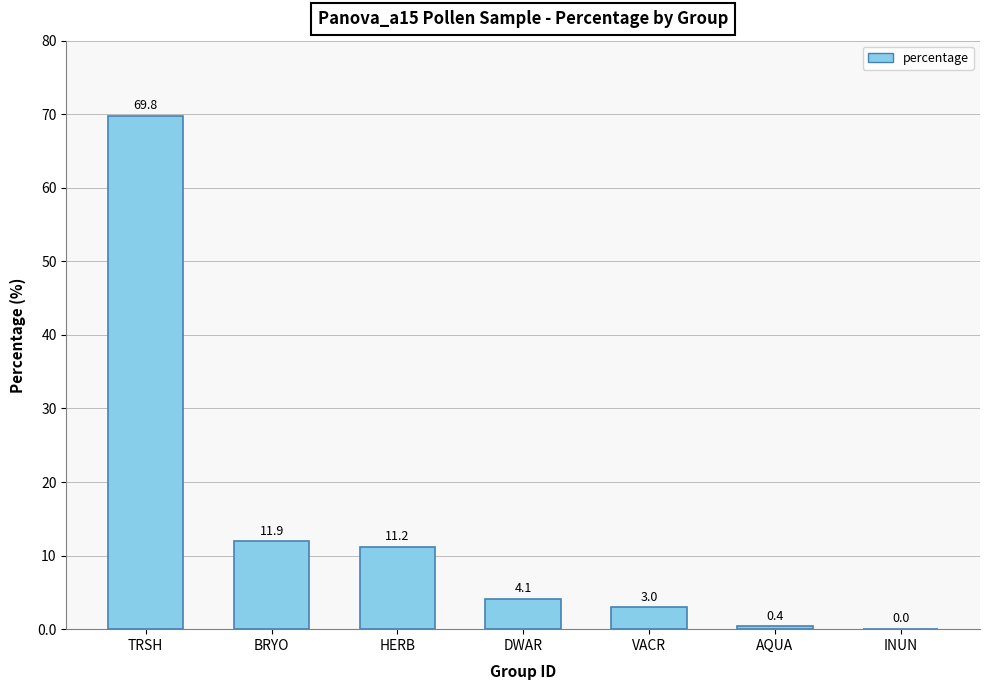

True or false: the data shows 2.9 at BRYO.

False